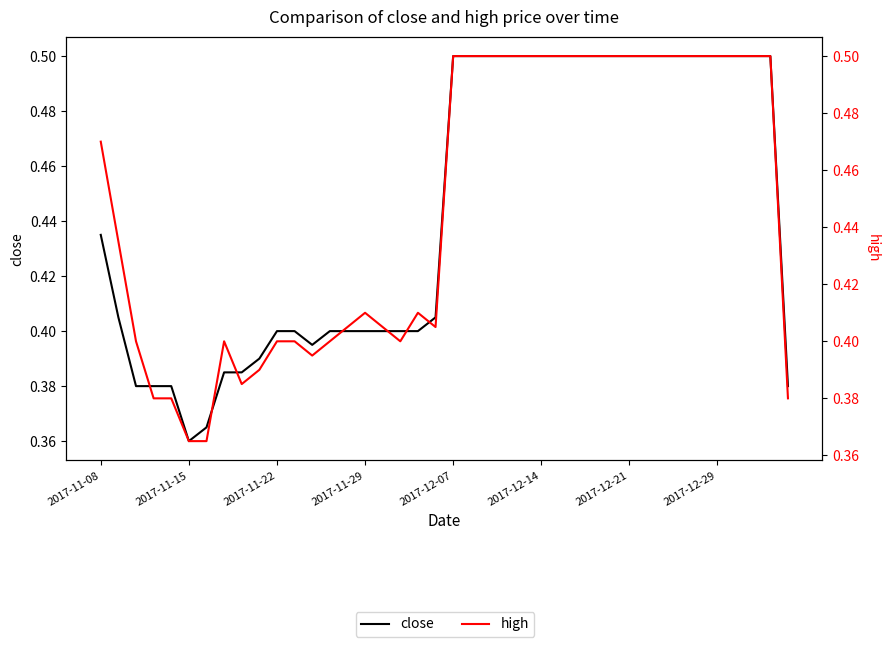

What is the difference between the maximum and minimum values in the high series?

0.1